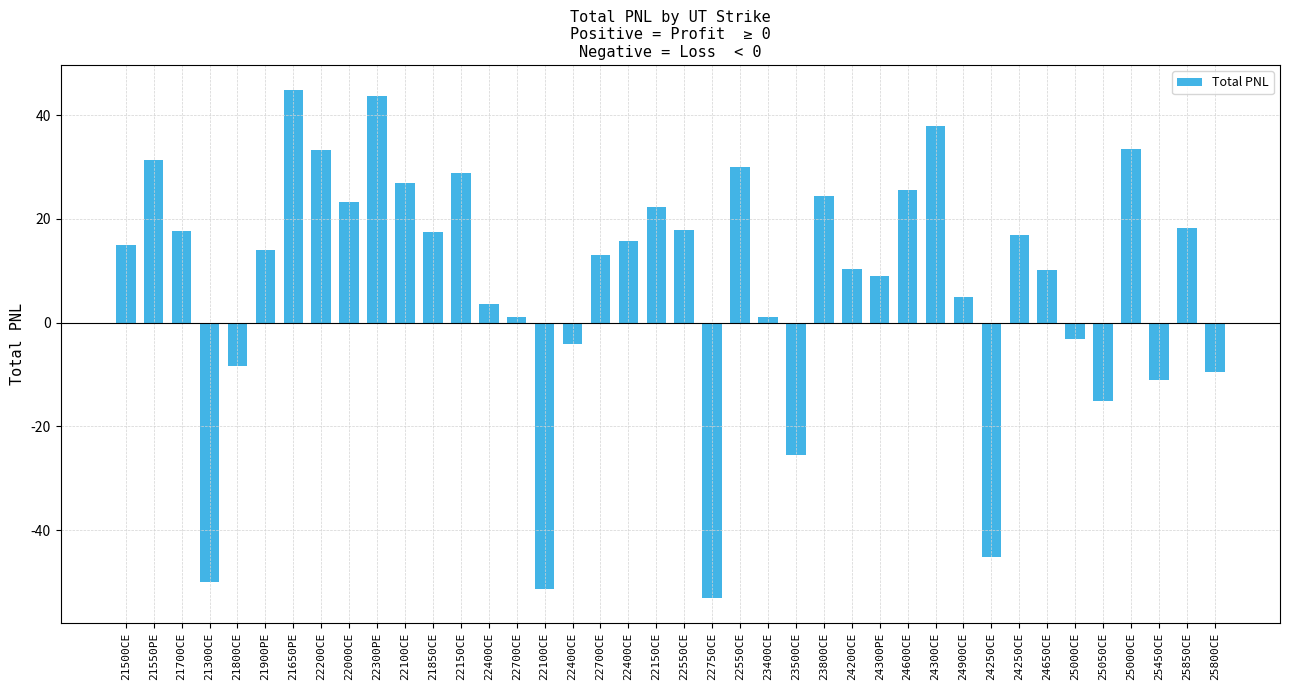

What is the approximate value at 22400CE?

-4.1